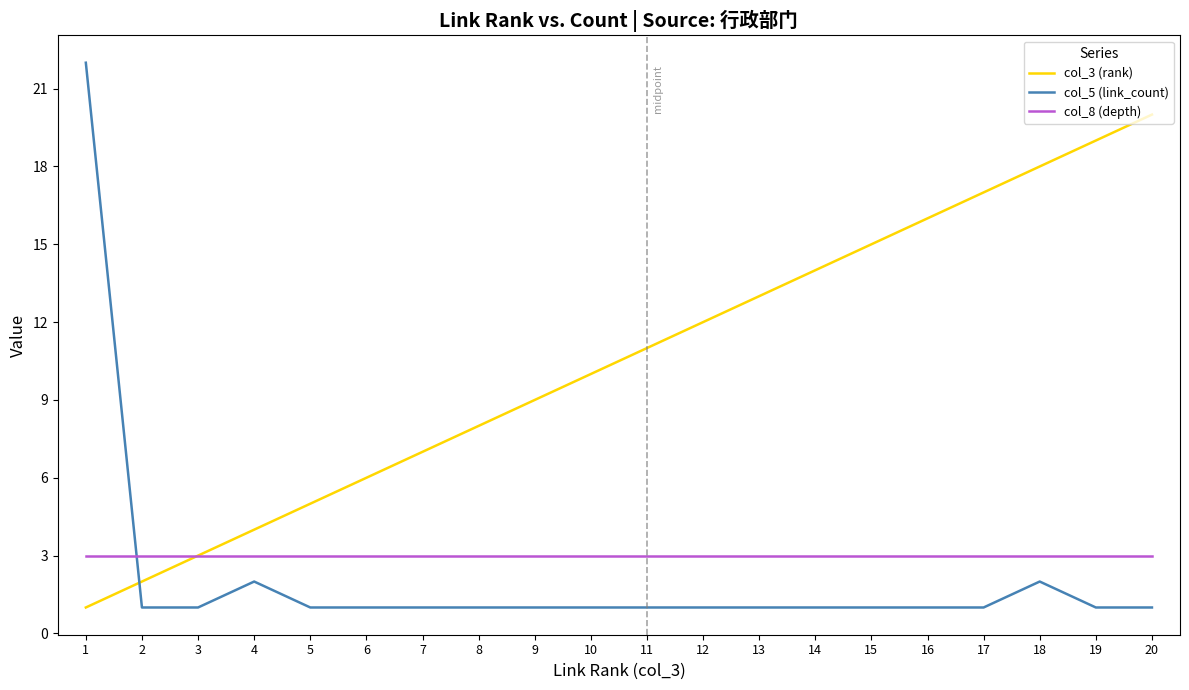

What are all the series names shown in the legend?

col_3 (rank), col_5 (link_count), col_8 (depth)